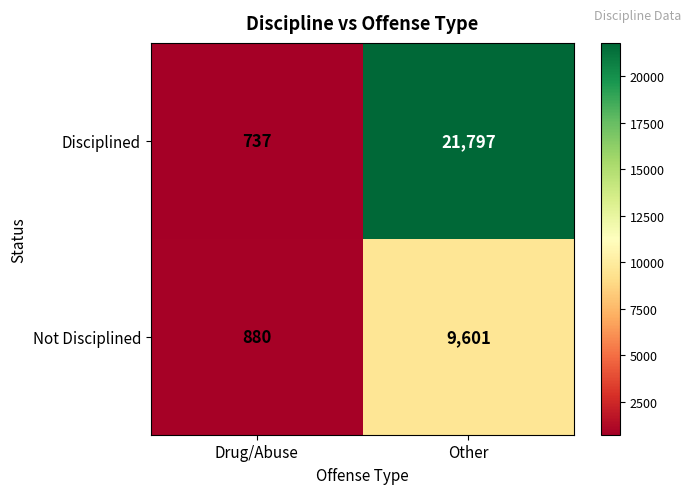

What is the approximate value of Disciplined at Drug/Abuse?

737